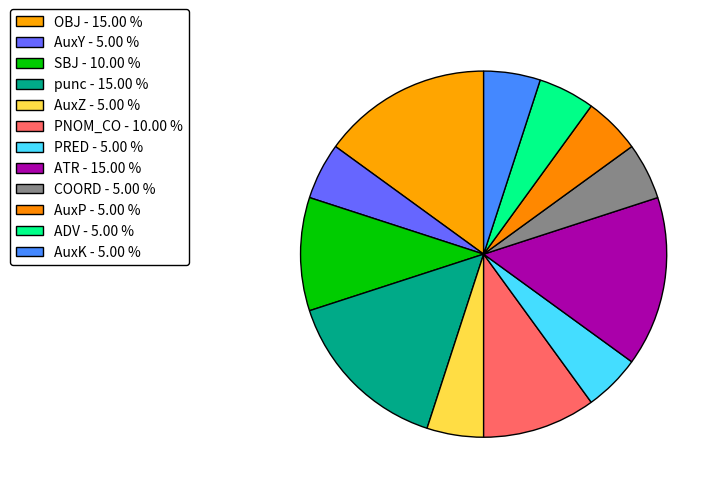

How many slices are in this pie chart?

12